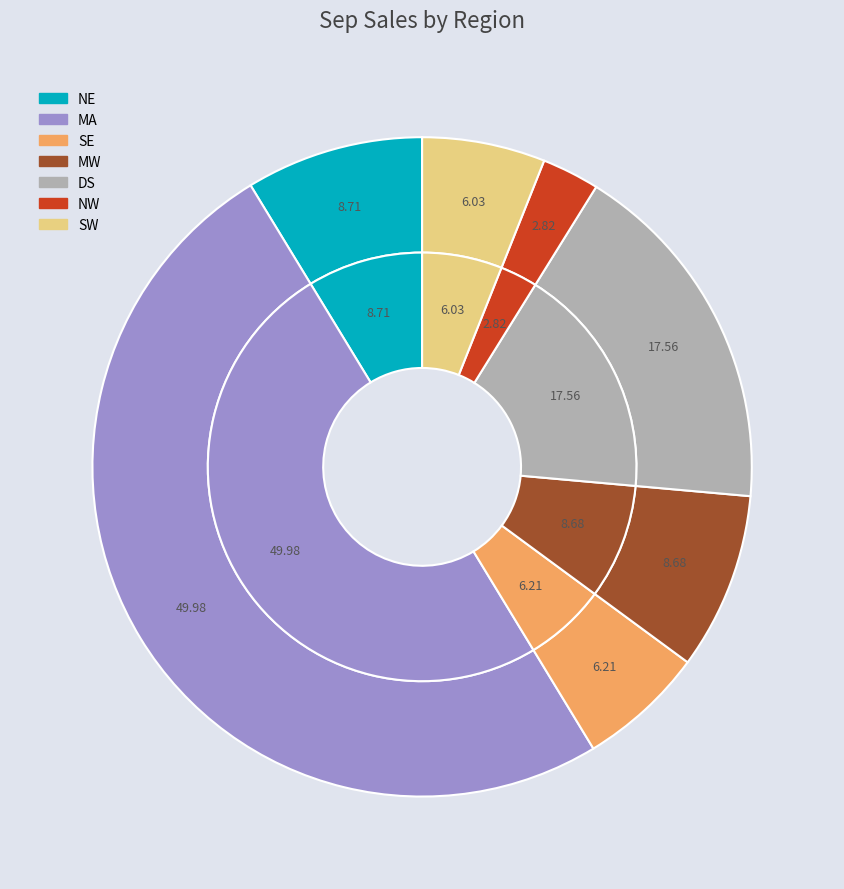

How many slices are in this pie chart?

7